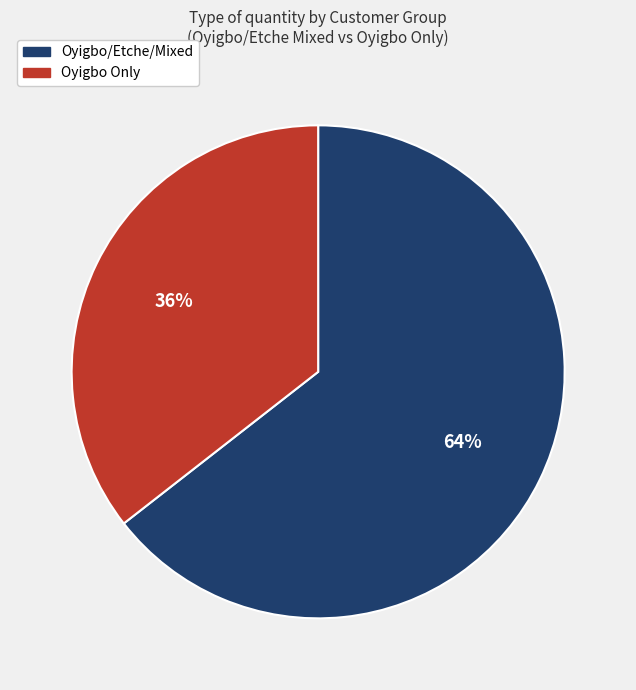

Does any single category account for the majority?

Yes